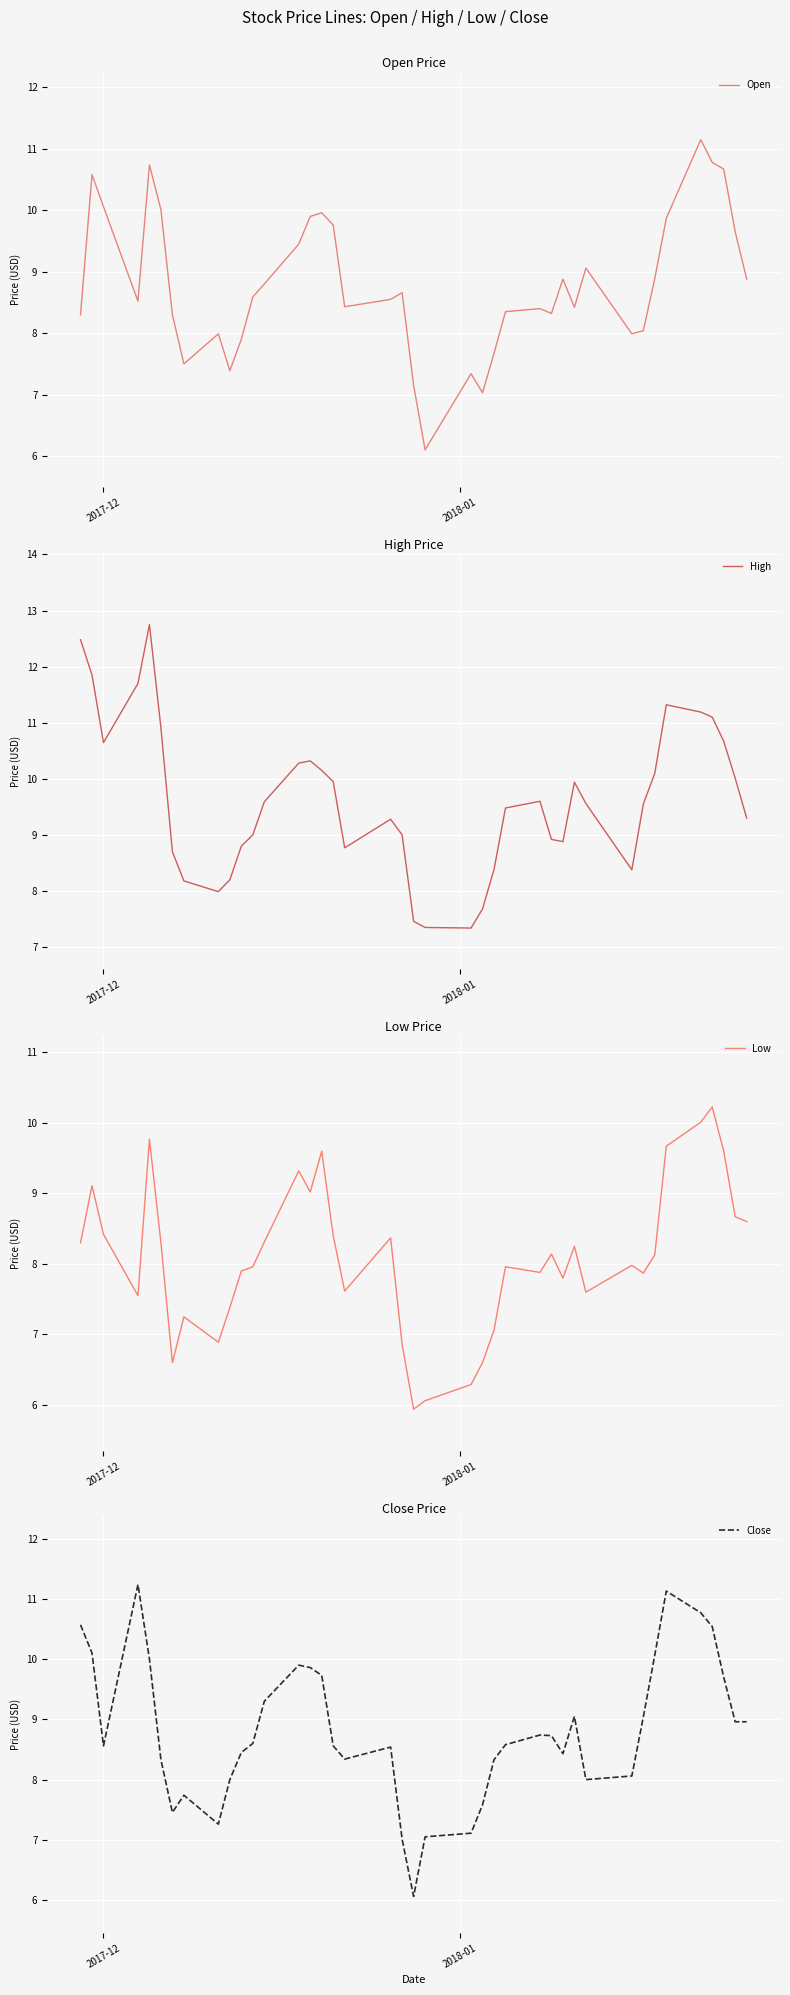

What is the maximum value for Open?

11.2